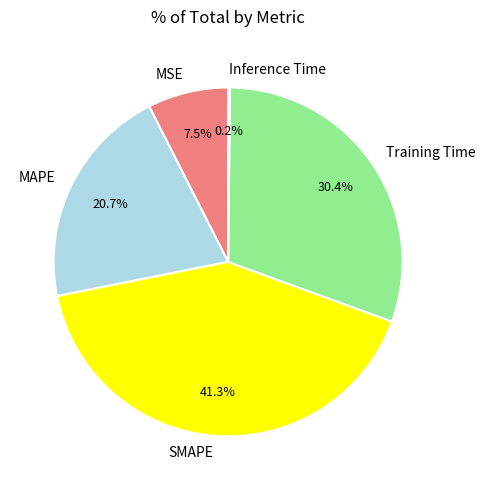

Which category has the biggest portion of the pie?

SMAPE